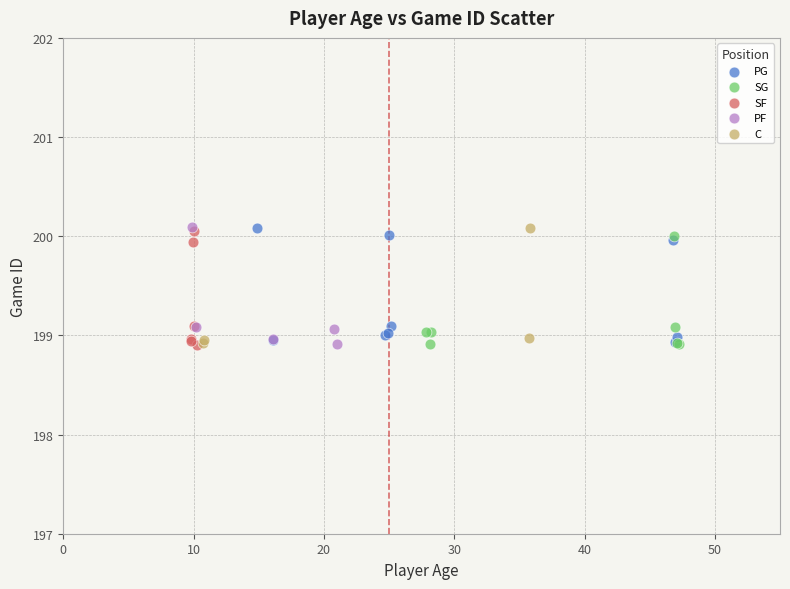

What are all the series names shown in the legend?

PG, SG, SF, PF, C